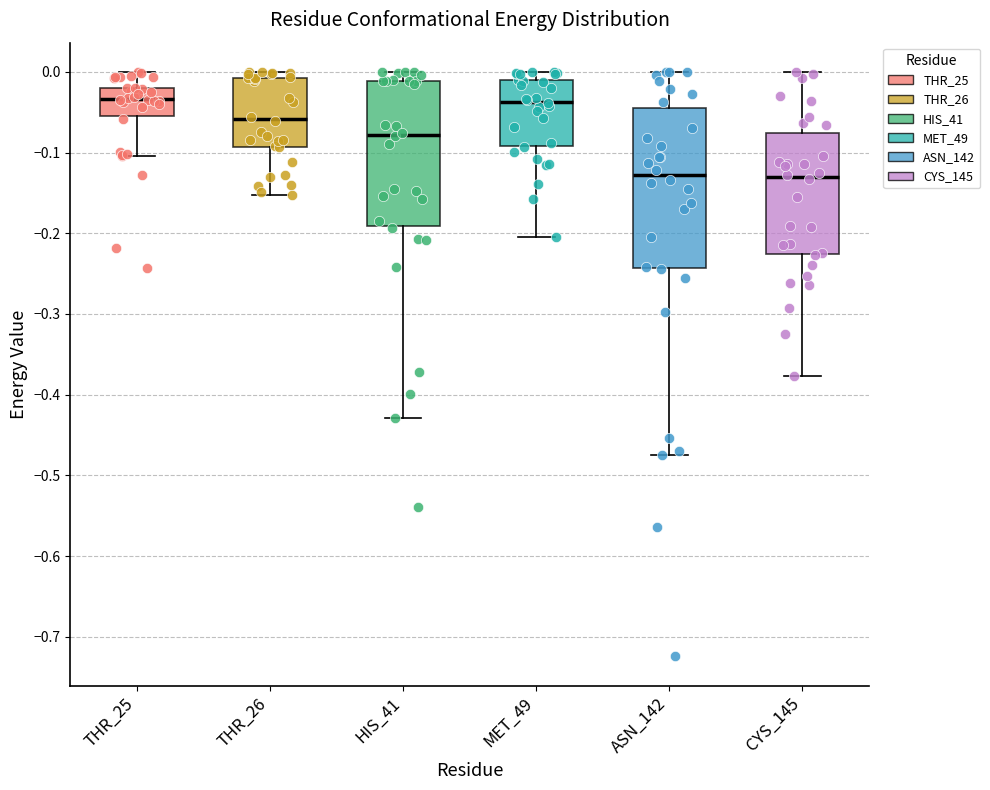

Where is the lower edge of the box for THR_26 on the y-axis? The values are not printed on the chart, so give them approximately, as read against the axis.

-0.09